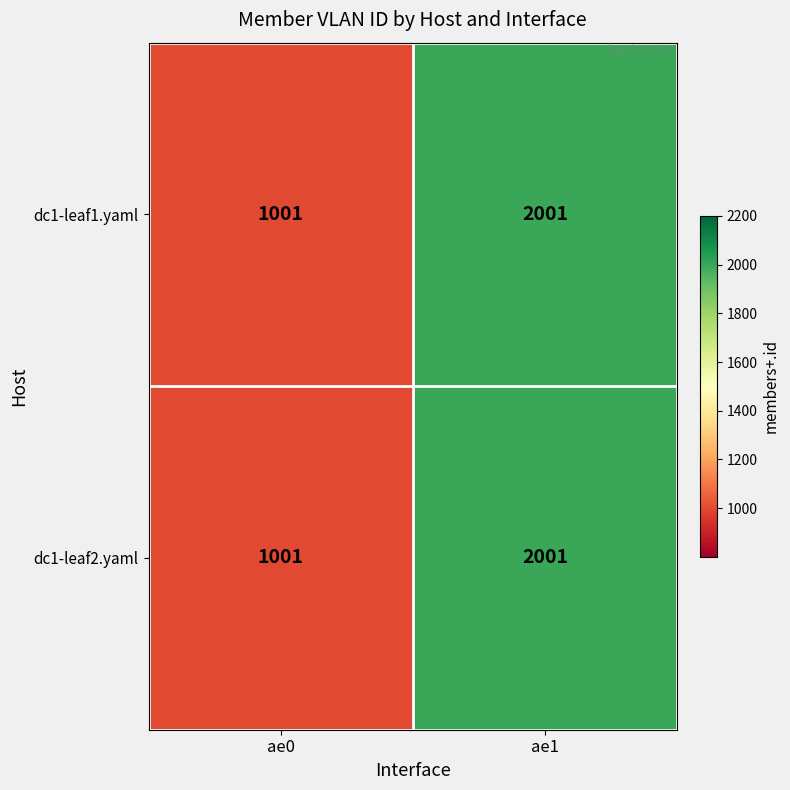

What value does the dc1-leaf1.yaml series have at ae0, to the nearest 10?

1000